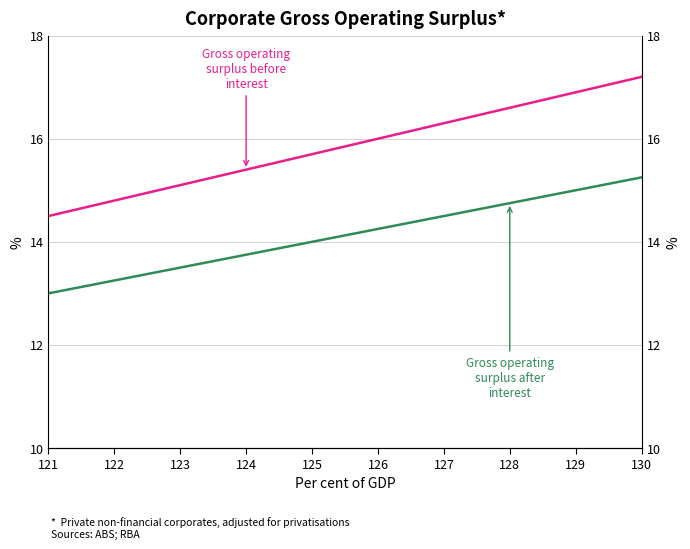

At which label is Gross operating surplus after interest closest to 14?

125